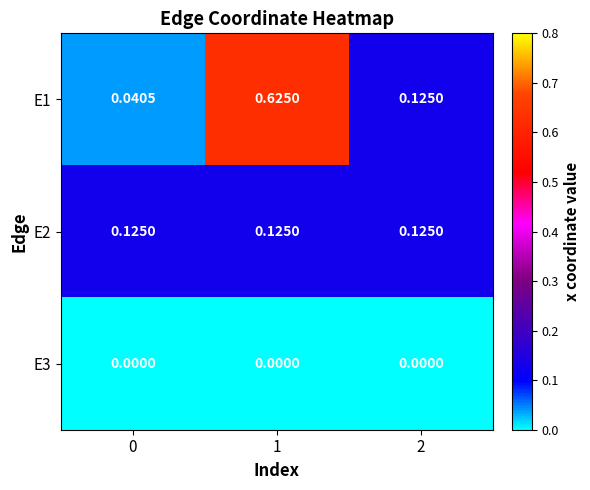

Is the value of E2 at 0 greater than the value of E3 at 2?

Yes